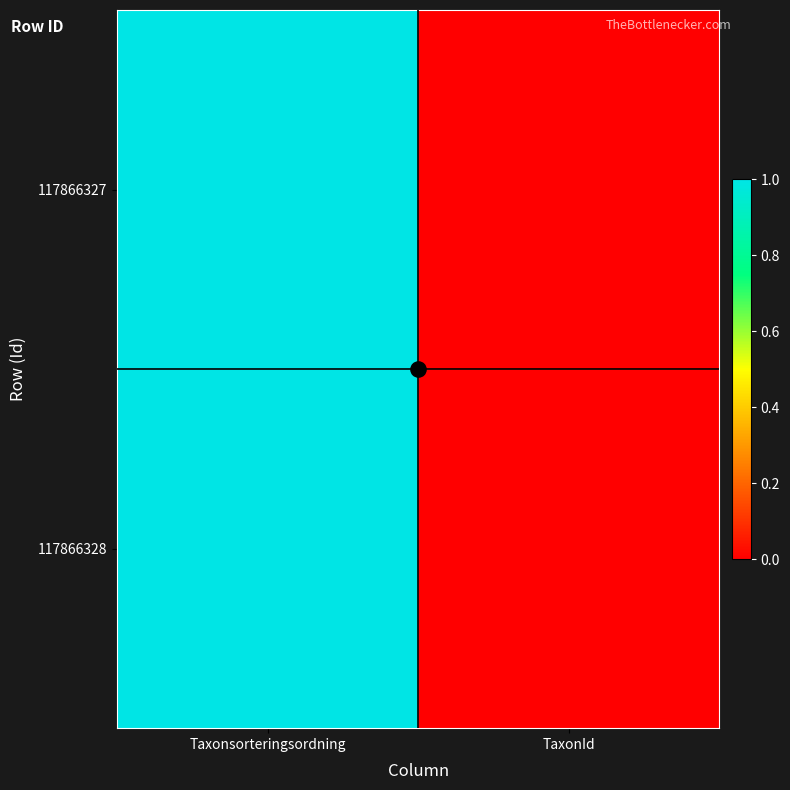

How many categories are shown in the chart?

2